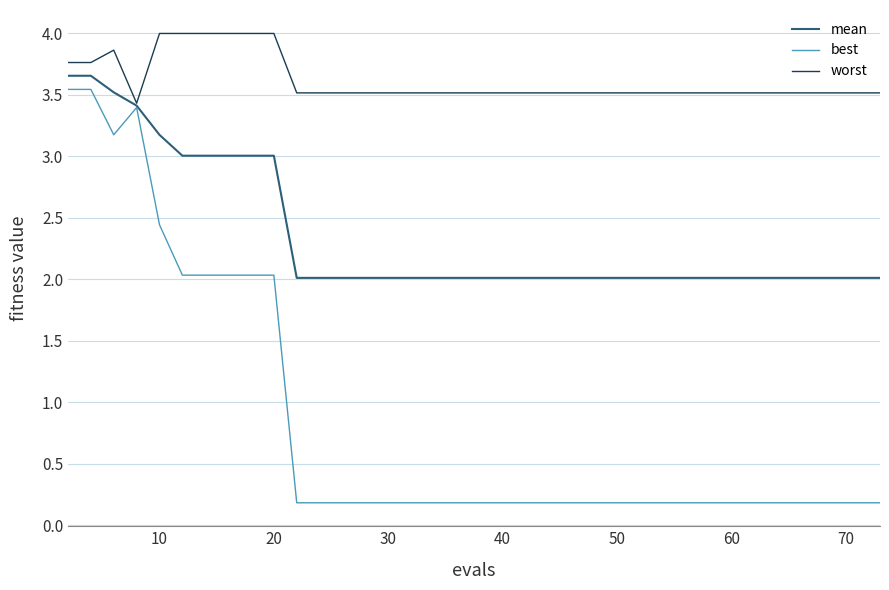

Is this an area chart (filled region under the line)?

No